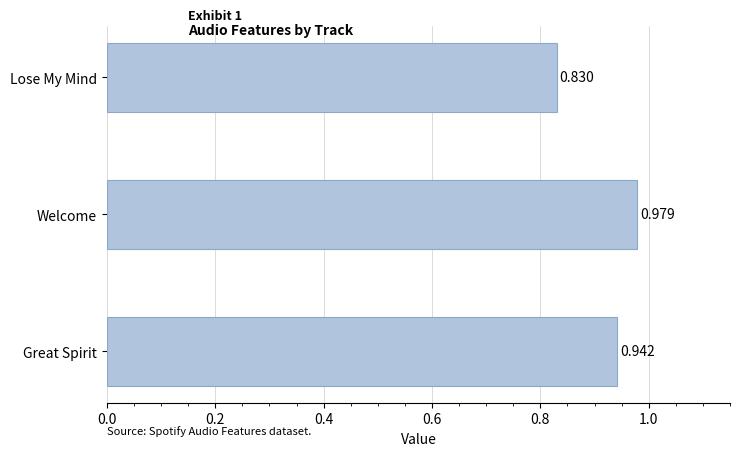

Rank the categories by value from highest to lowest.

Welcome, Great Spirit, Lose My Mind